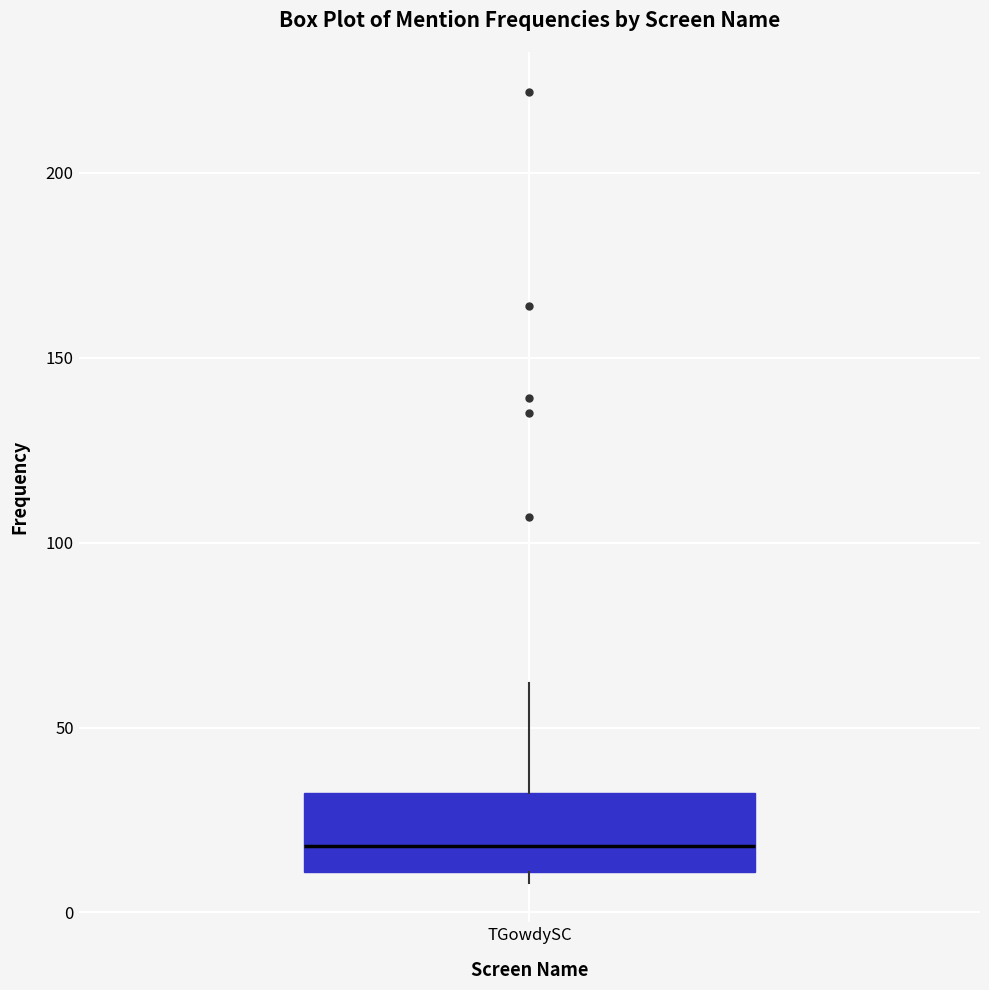

Transcribe this box plot: give where the median line is, the range the box spans, and where the two whiskers end, as read against the y-axis. The values are not printed on the chart, so give them approximately, as read against the axis.

median 20, box 10 to 30, whiskers 10 (just below the box's lower edge) to 60